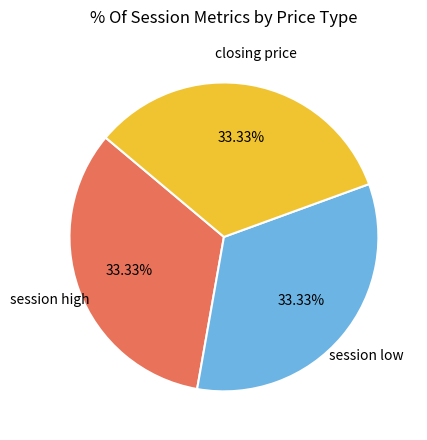

How many slices are in this pie chart?

3